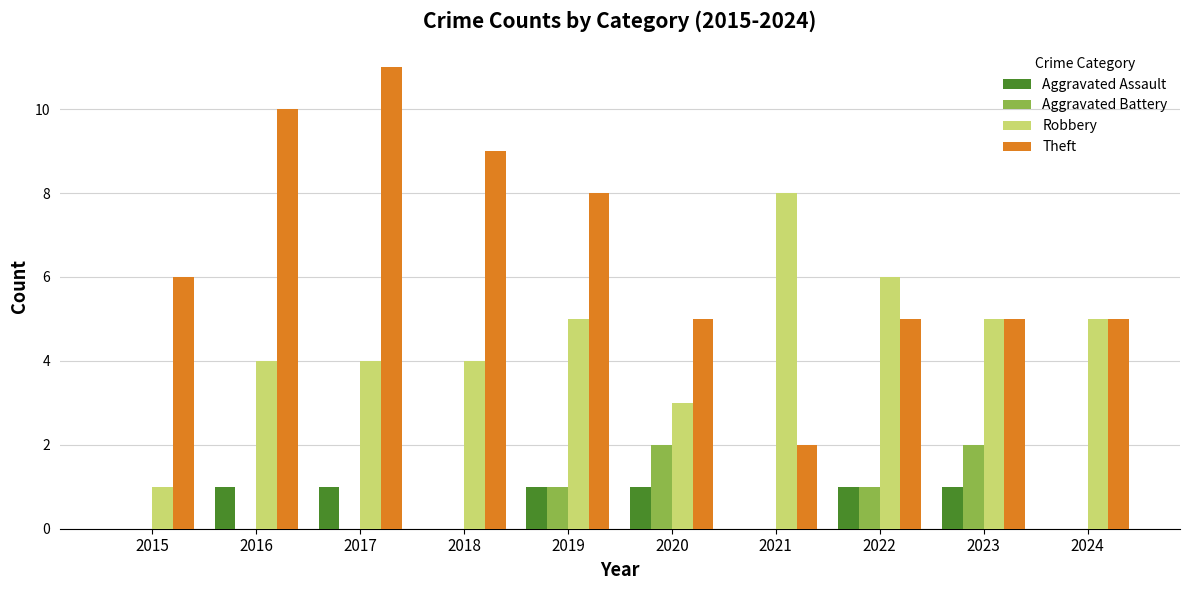

What is the total value across all series at 2015?

7